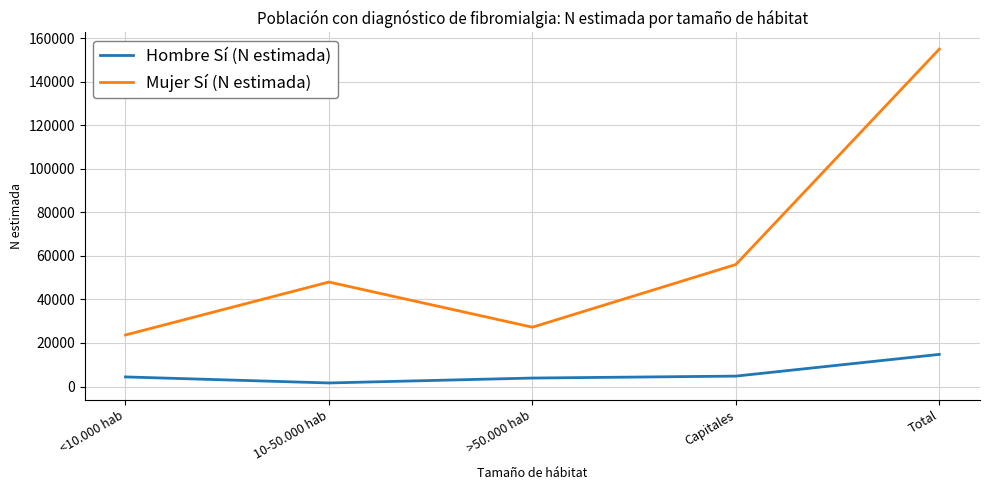

What is the difference between the maximum and minimum values in the Hombre Sí (N estimada) series?

13118